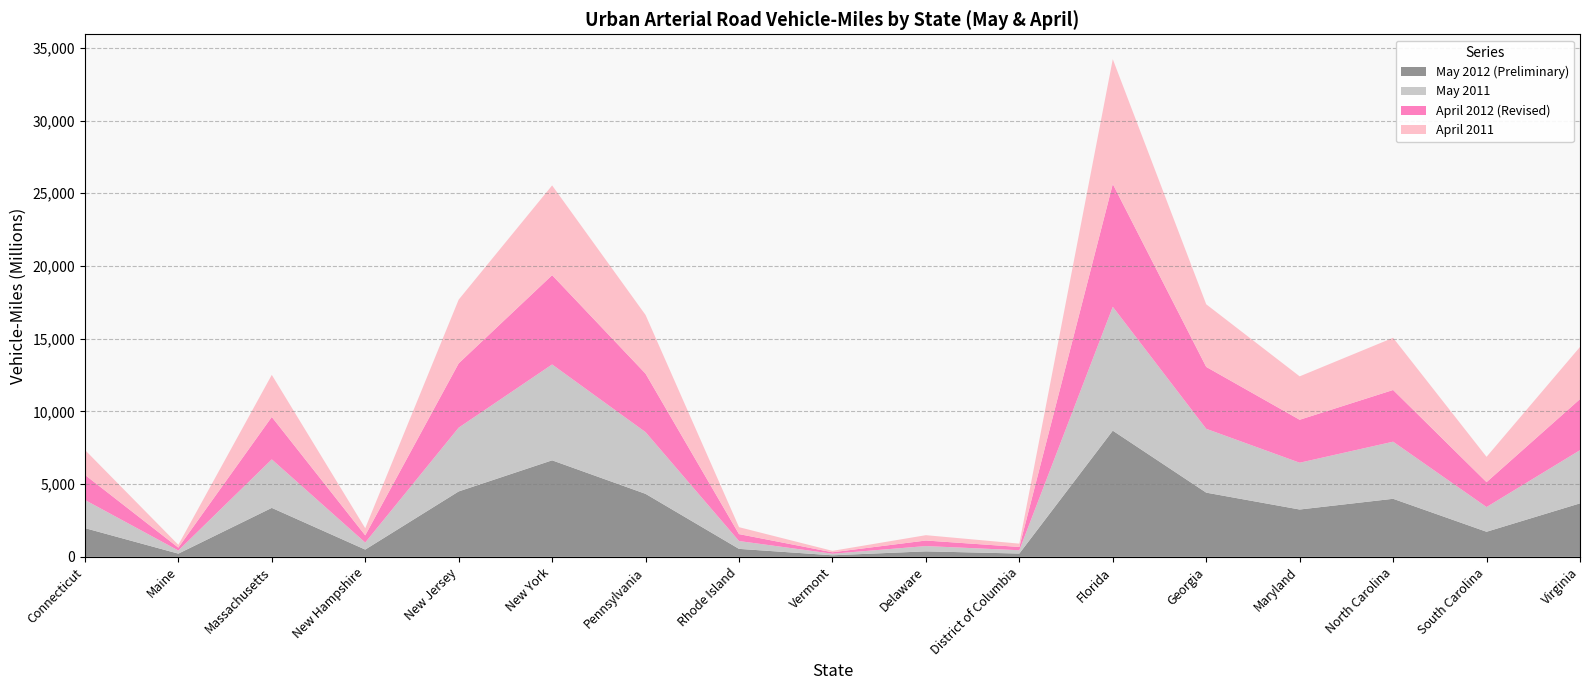

Reading left to right, what are all the values shown in this chart?

May 2012 (Preliminary): 1977	221	3368	500	4499	6638	4333	549	109	378	228	8678	4416	3256	3993	1726	3679
May 2011: 1935	213	3334	483	4385	6592	4243	539	107	364	227	8516	4389	3217	3926	1699	3656
April 2012 (Revised): 1728	201	2919	497	4421	6140	4022	477	99	382	225	8443	4257	2955	3556	1713	3513
April 2011: 1714	193	2893	489	4382	6171	4033	477	98	367	229	8585	4305	2984	3587	1740	3586